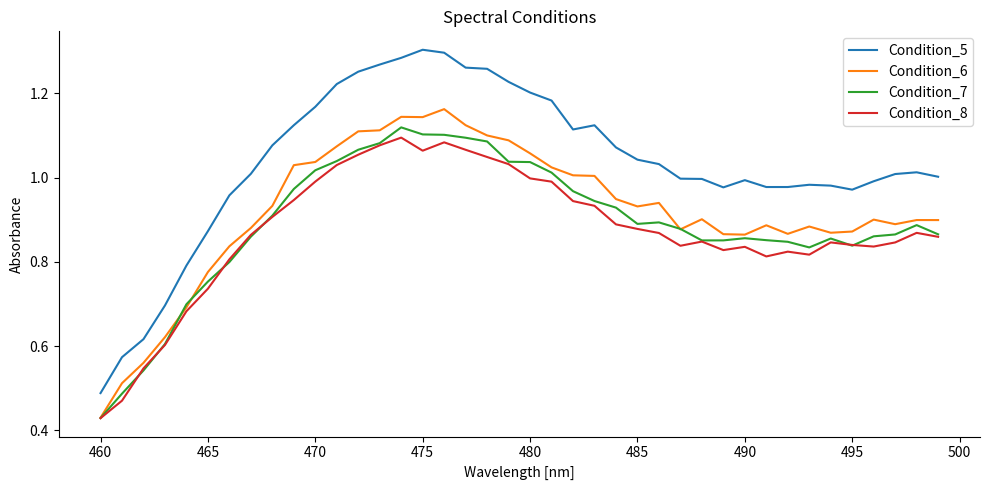

Which series has the largest total across all categories?

Condition_5